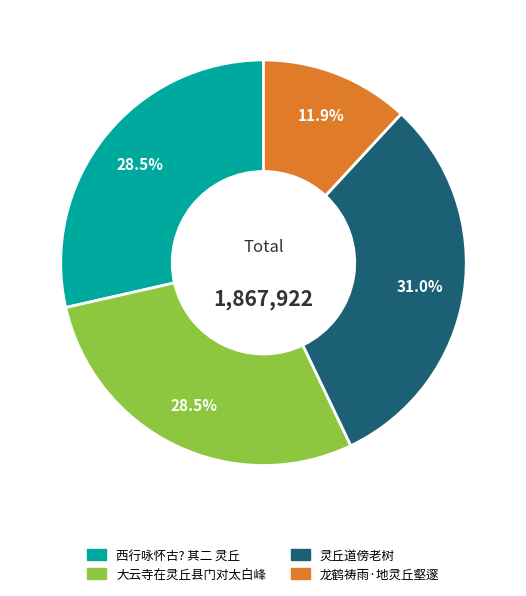

The 龙鹤祷雨·地灵丘壑邃 slice represents 12% of the pie. True or false?

True